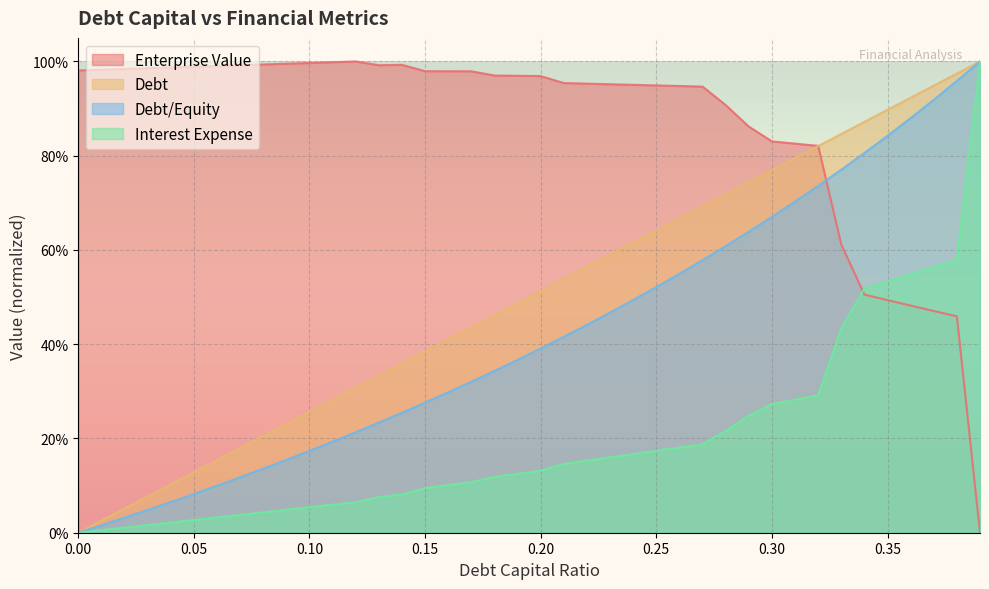

Which category has the highest value across all series?

0.39